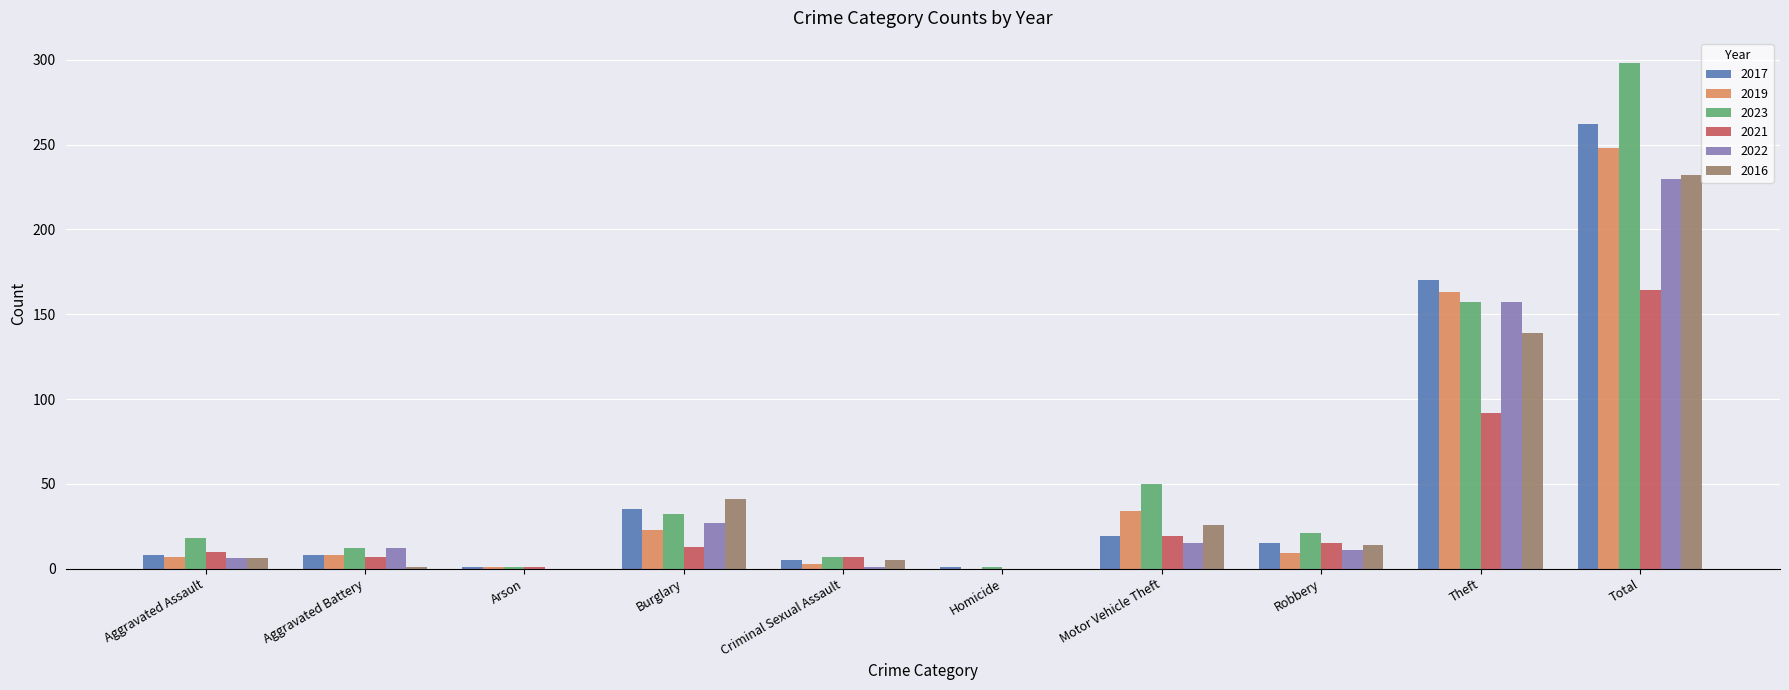

Which category has the highest value in the 2017 series?

Total